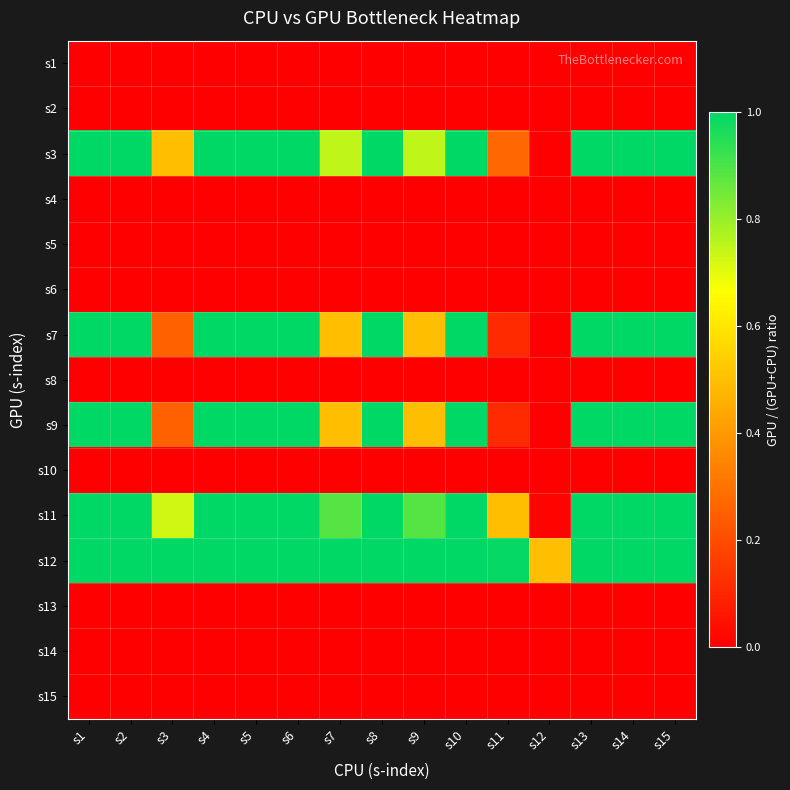

At which category does the chart reach its peak across all series?

s1